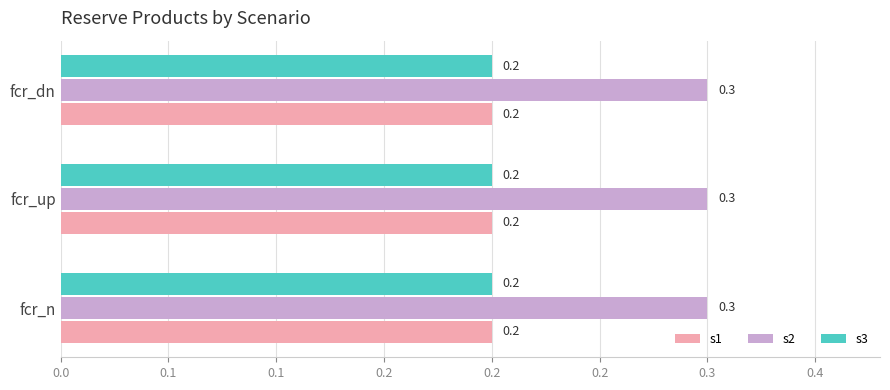

What are all the series names shown in the legend?

s1, s2, s3